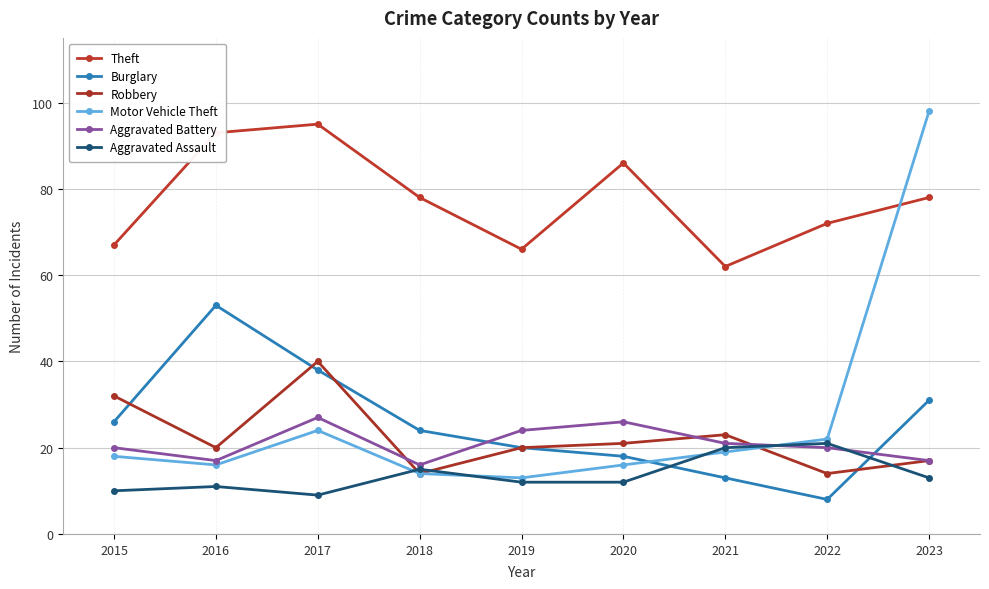

What is the value of the Burglary point at the 3rd from the left?

38